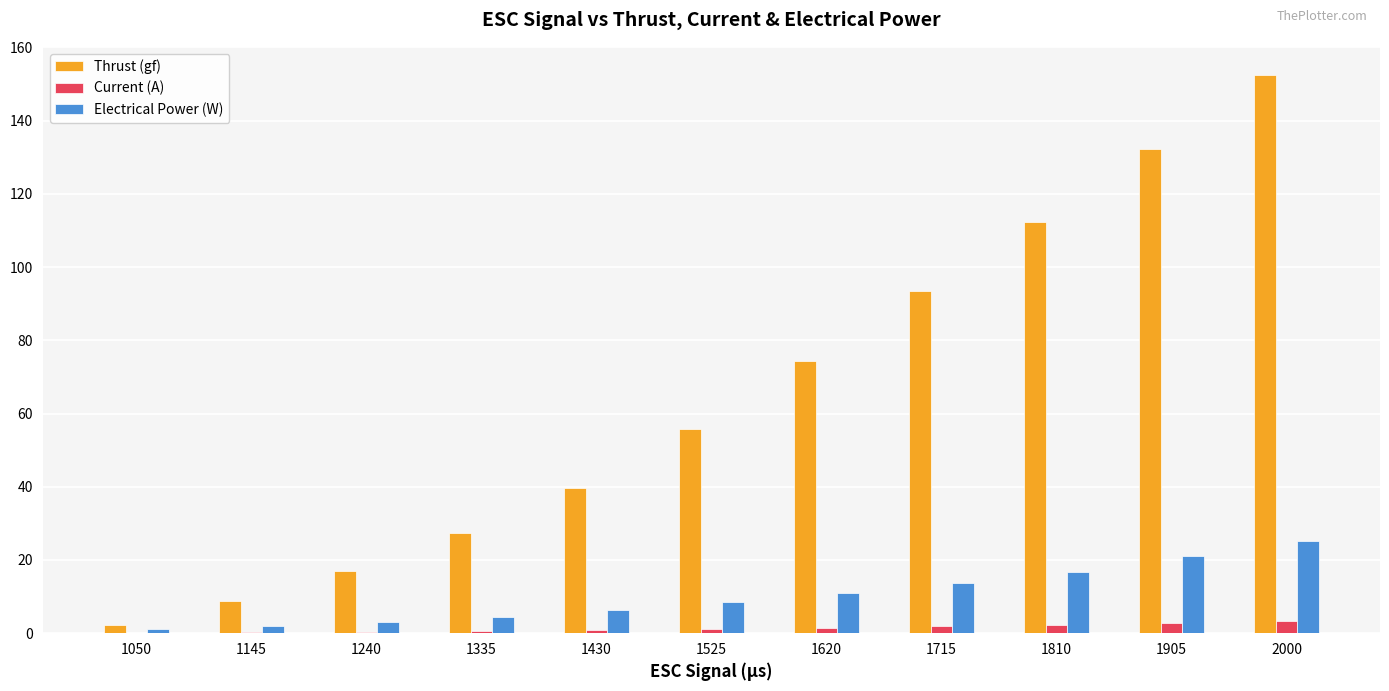

What are all the series names shown in the legend?

Thrust (gf), Current (A), Electrical Power (W)